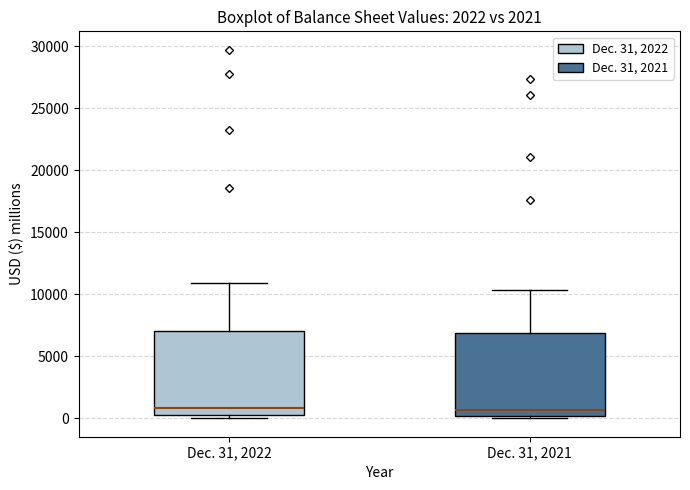

Where does the upper whisker of the box for Dec. 31, 2022 end on the y-axis? The values are not printed on the chart, so give them approximately, as read against the axis.

11000